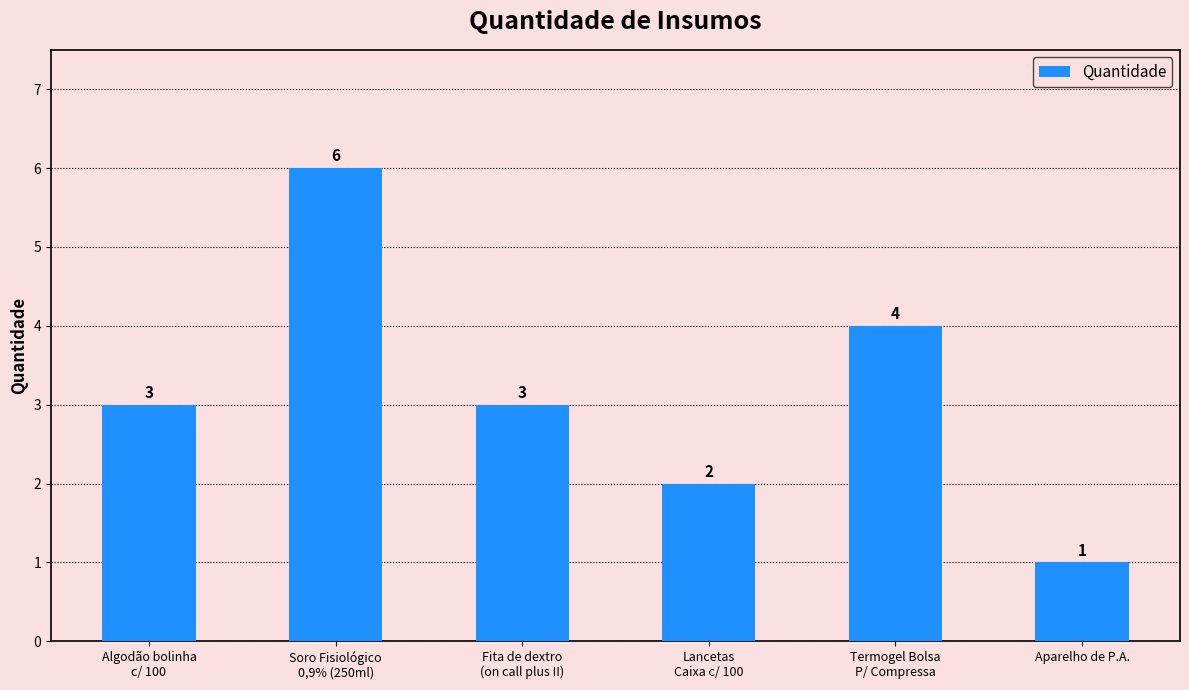

The value at Aparelho de P.A. is 2. True or false?

False